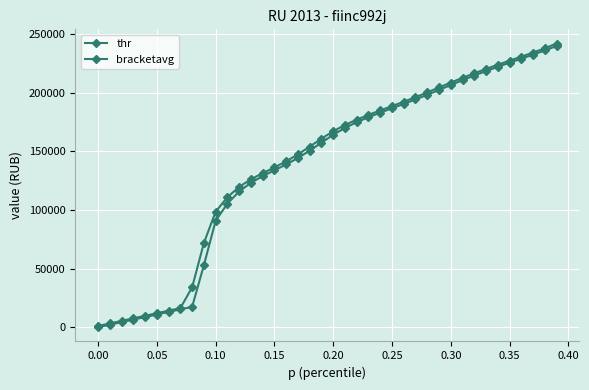

True or false: thr and bracketavg cross at least once.

False